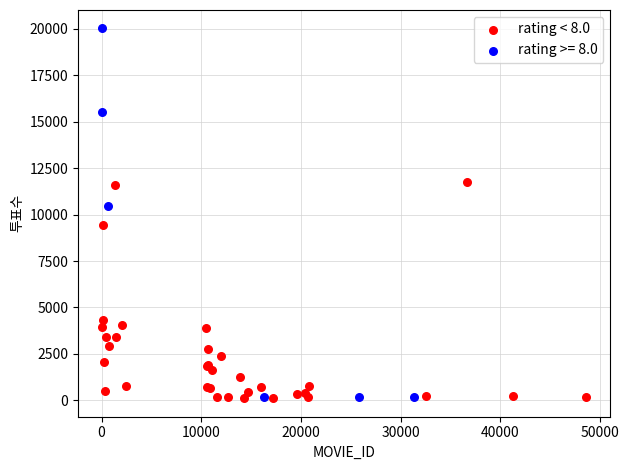

Which series contains the highest Y value?

rating >= 8.0